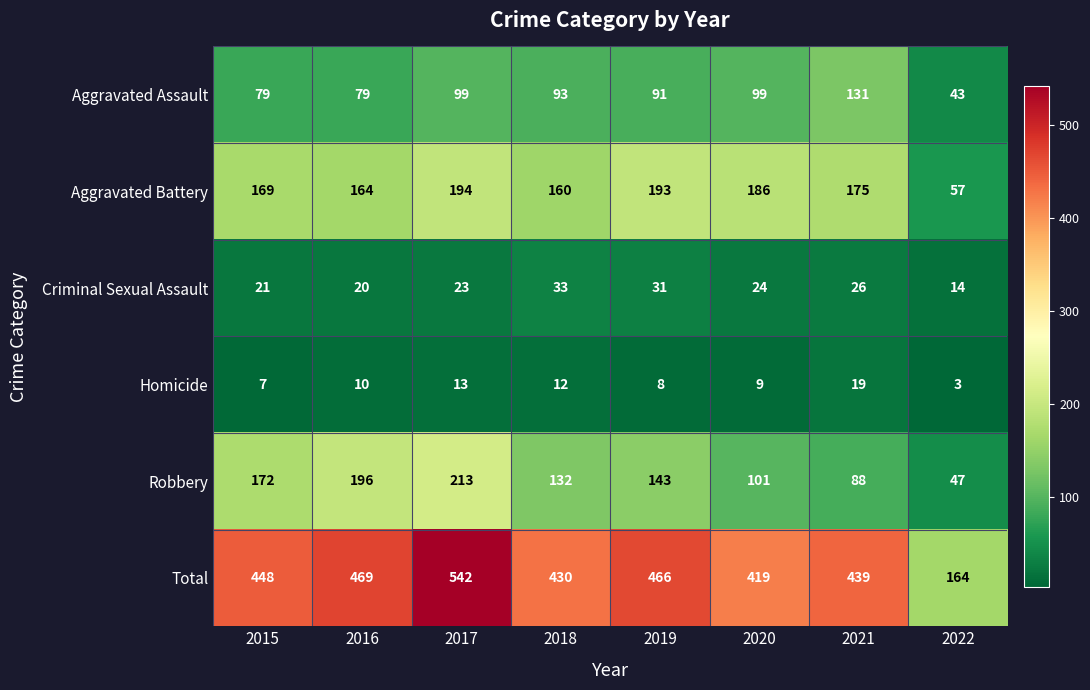

What is the maximum value shown in the chart?

542